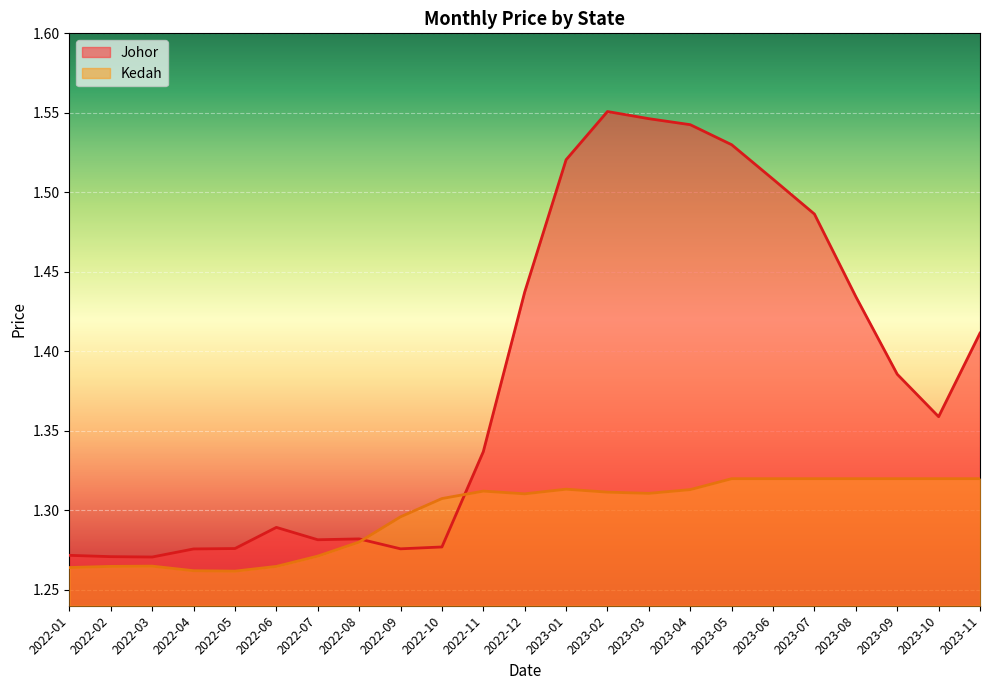

The Kedah series shows 1.9 at 2022-06. True or false?

False